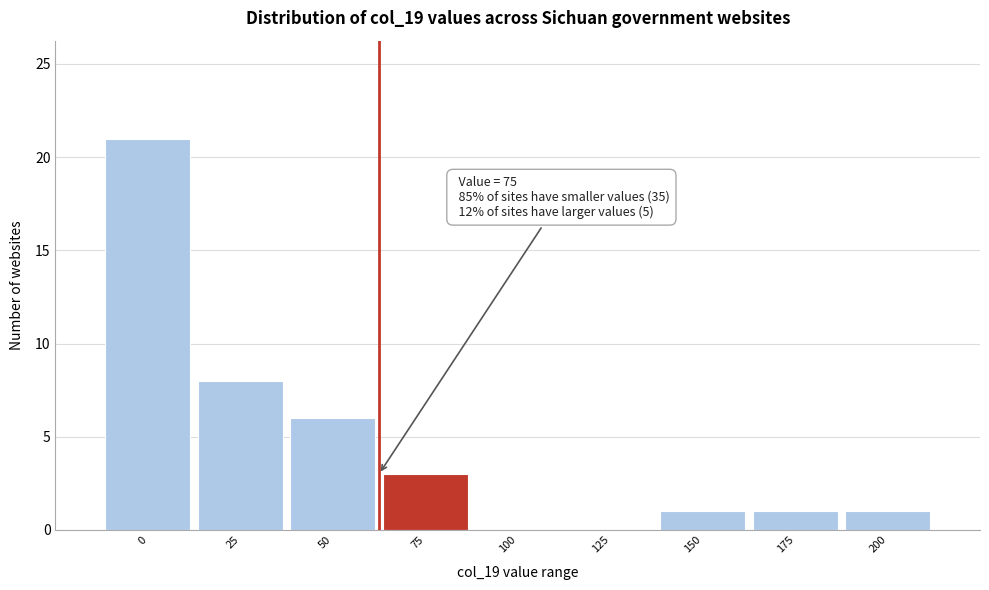

Reading right to left, extract all data points from this chart.

200=1	175=1	150=1	125=0	100=0	75=3	50=6	25=8	0=21